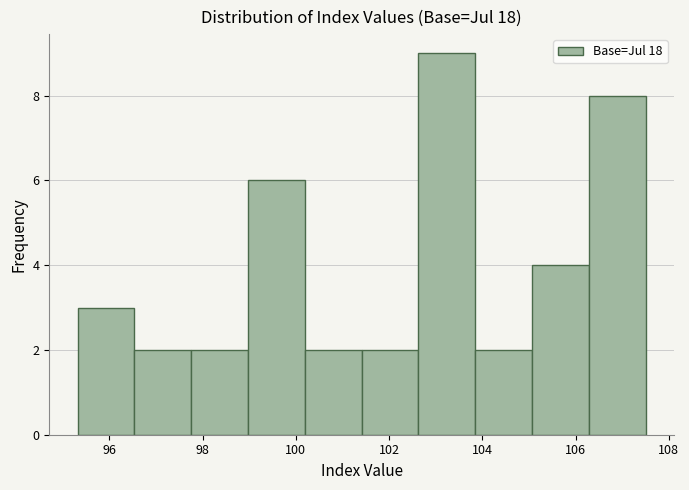

Reading left to right, list every bar in this chart as the range it spans on the x-axis followed by its height. Neither the bar edges nor the heights are printed on the chart, so give them approximately, as read against the axes.

95.4 to 96.6: 3
96.6 to 97.8: 2
97.8 to 99.0: 2
99.0 to 100.2: 6
100.2 to 101.4: 2
101.4 to 102.6: 2
102.6 to 103.8: 9
103.8 to 105.0: 2
105.0 to 106.2: 4
106.2 to 107.6: 8